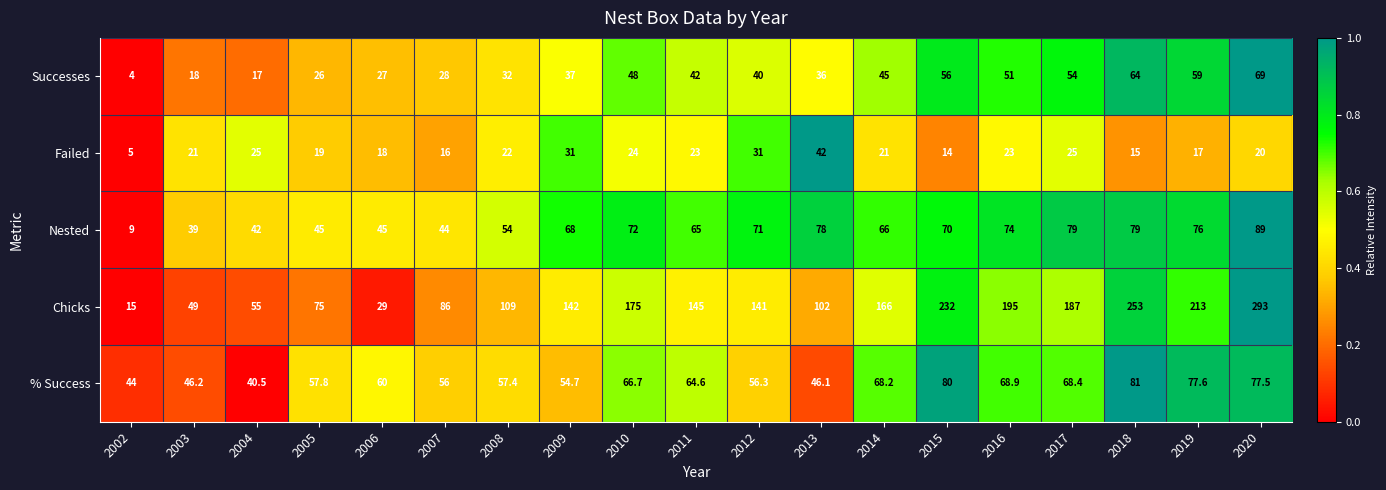

What is the difference between the second highest and minimum values in the Chicks series?

238.0